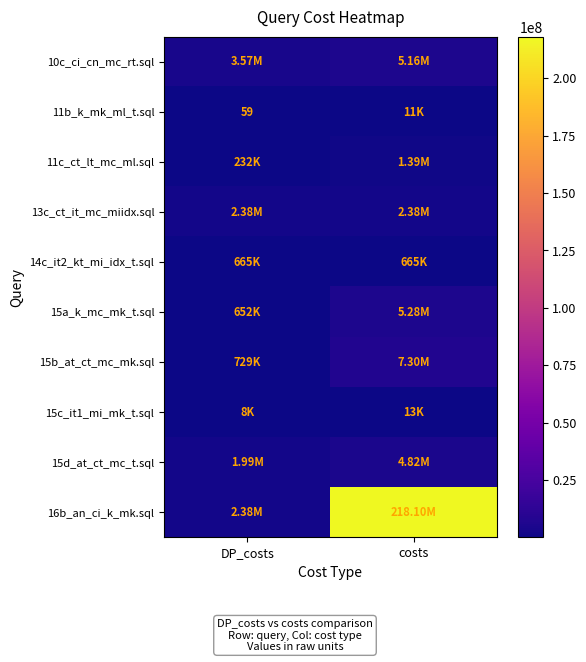

What is the minimum value shown in the chart?

59